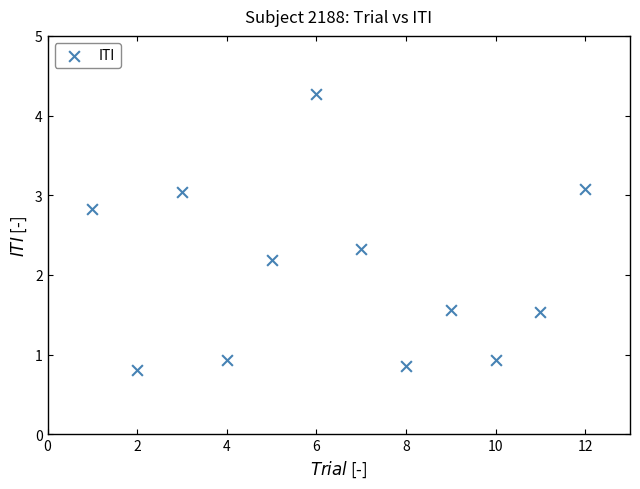

What is the range of X values (max minus min)?

11.0